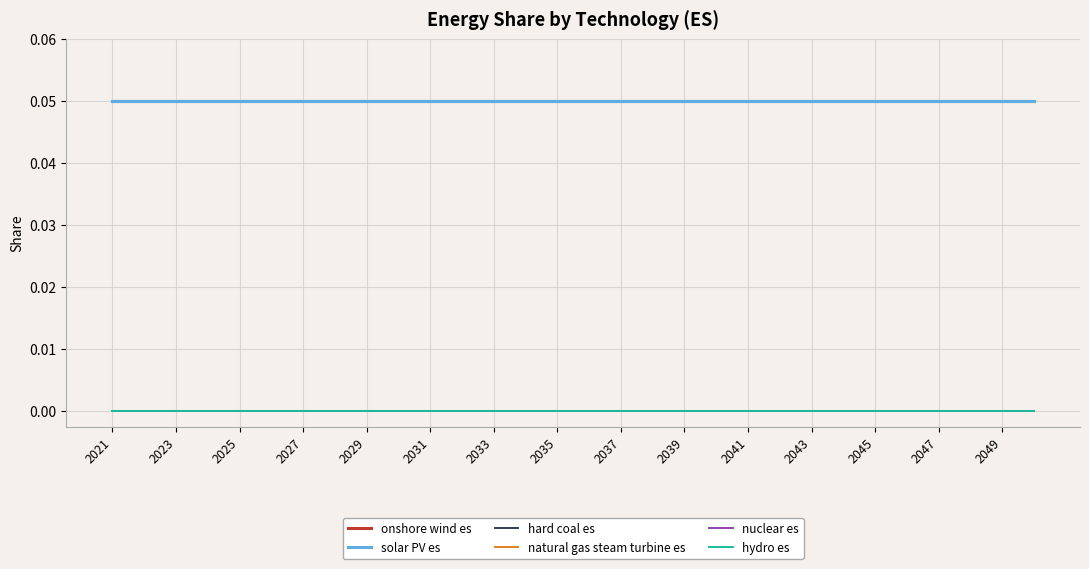

Which category has the highest value in the solar PV es series?

2021